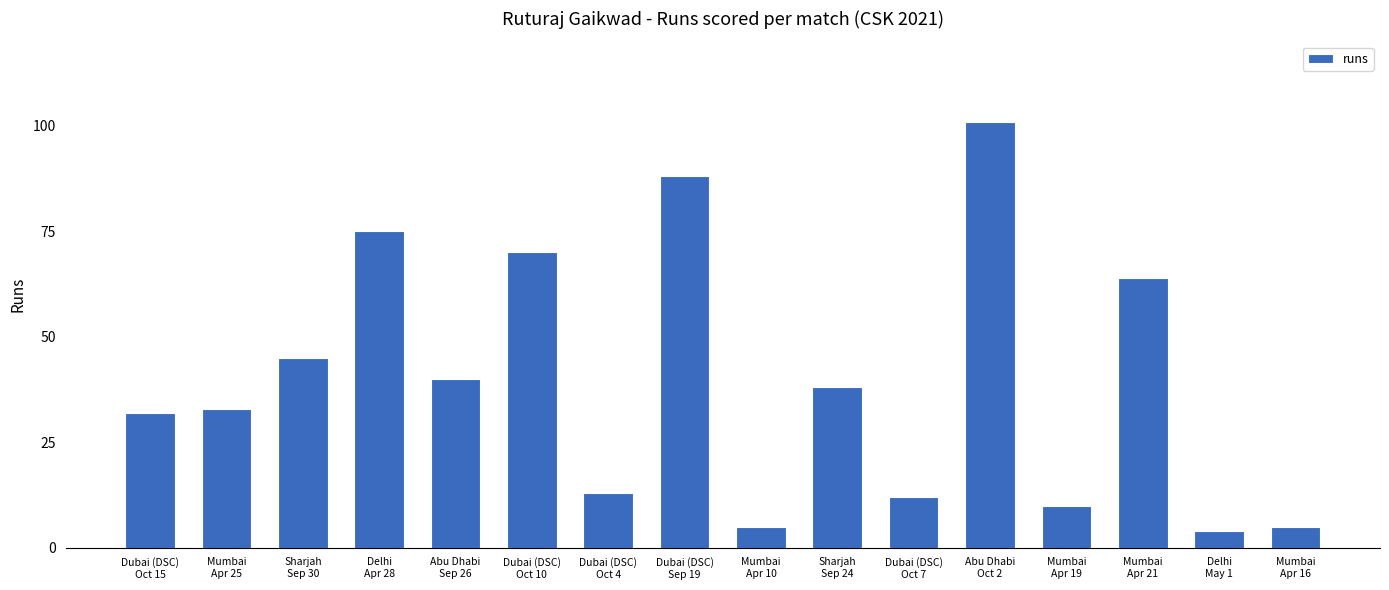

What position from the left is Abu Dhabi
Sep 26?

5